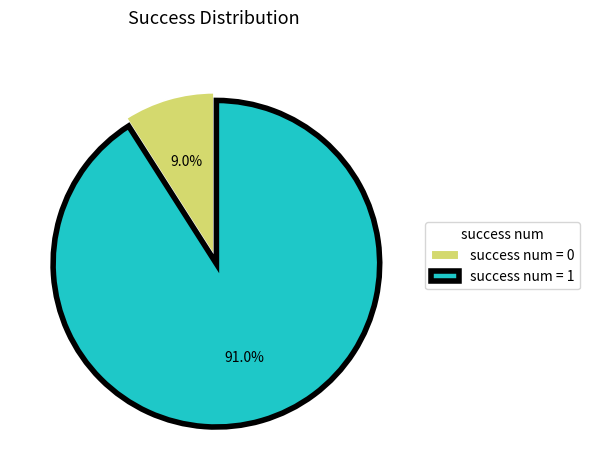

Between success num = 0 and success num = 1, which is larger?

success num = 1